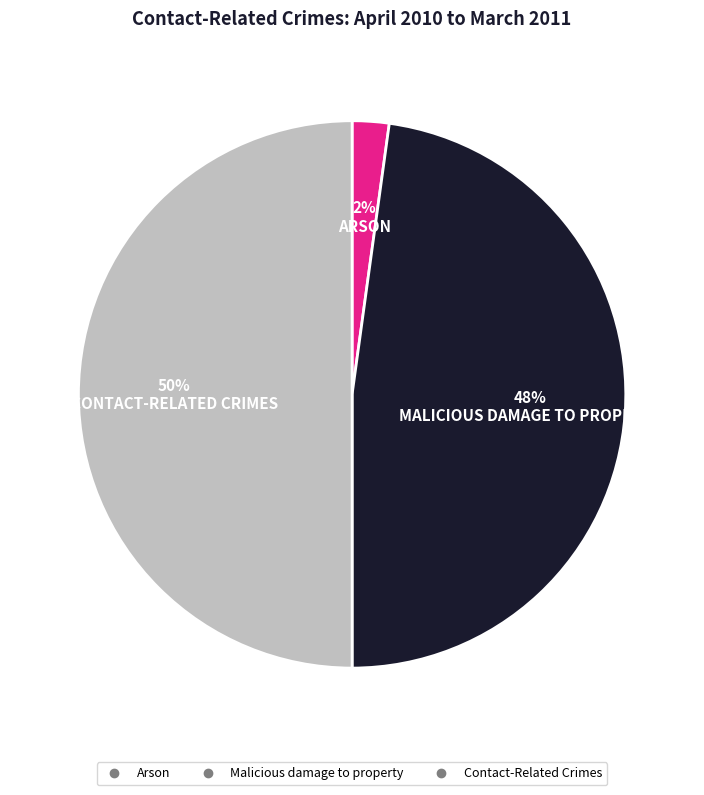

What is the largest slice in the pie chart?

Contact-Related Crimes